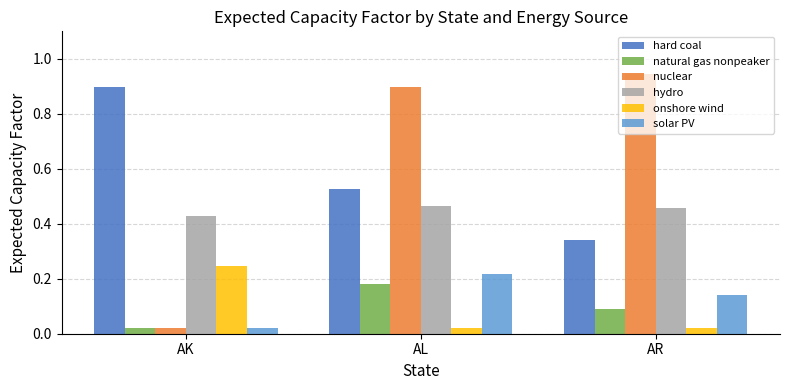

Which series changed the most between AL and AR?

hard coal